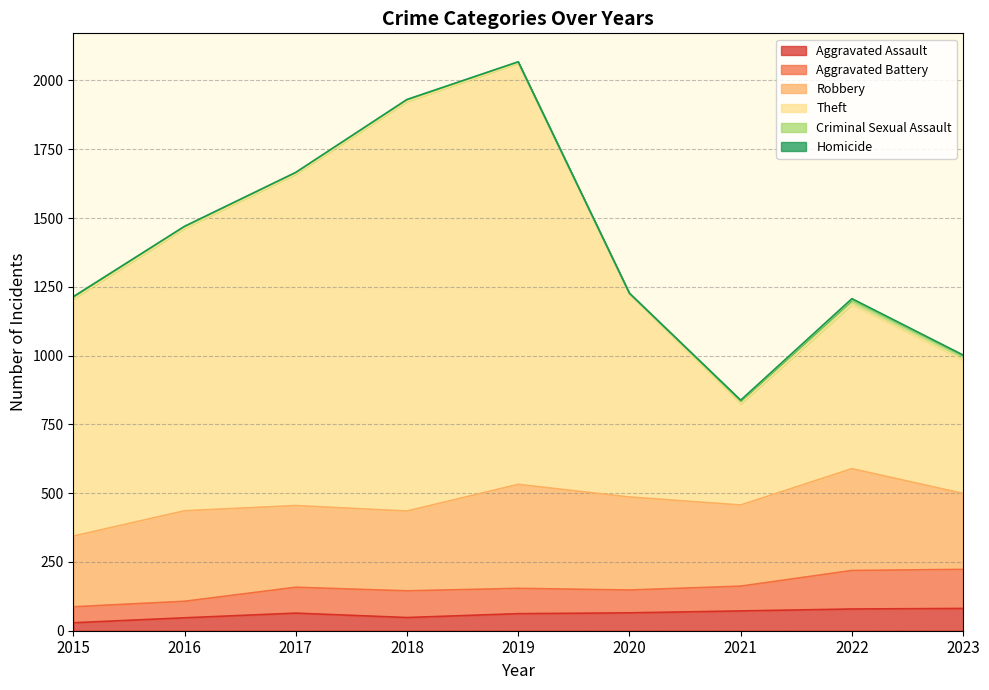

True or false: Homicide and Aggravated Assault cross at least once.

False